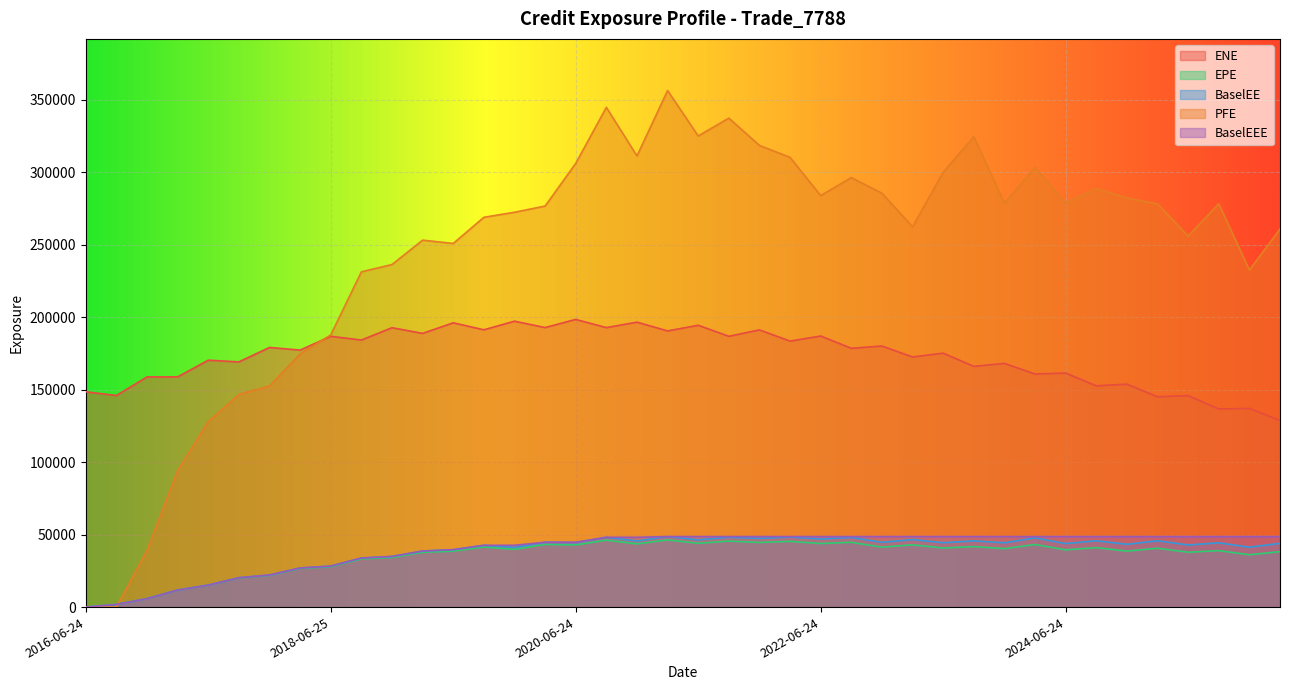

What is the difference between the second highest and second lowest values in the ENE series?

60599.0